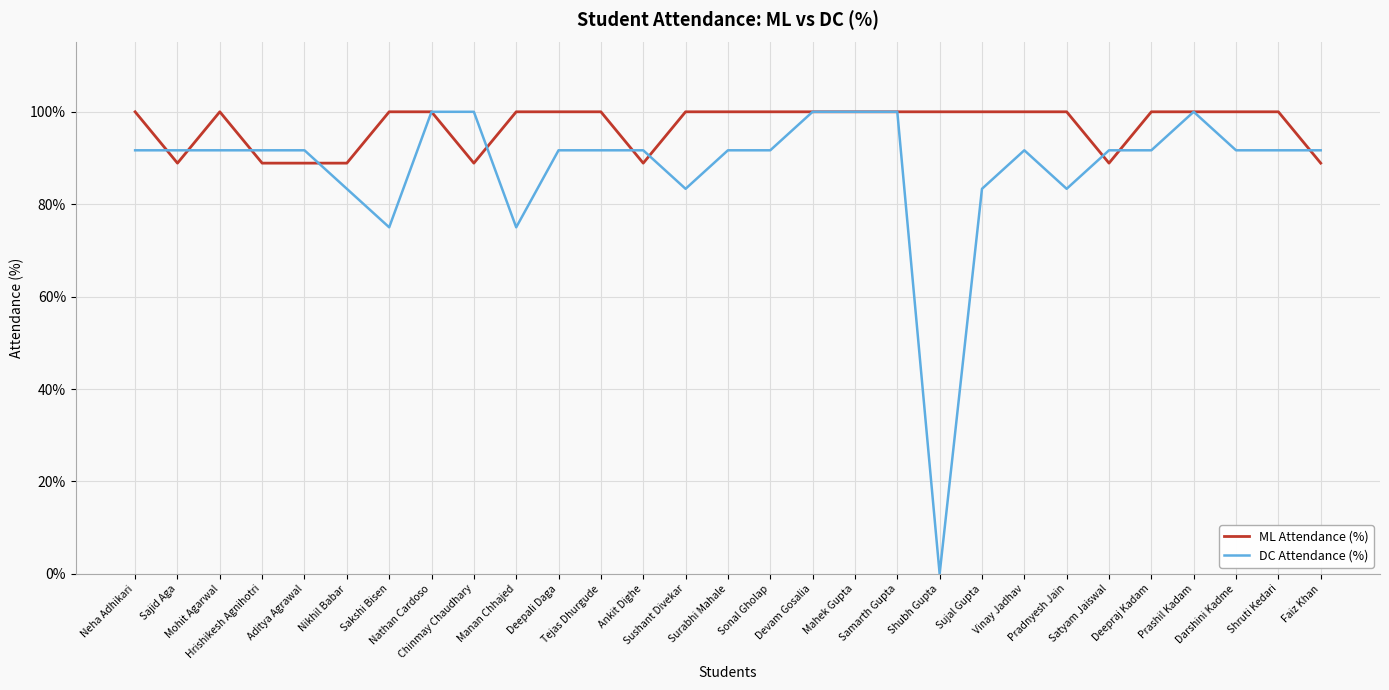

How many lines are shown in the chart?

2